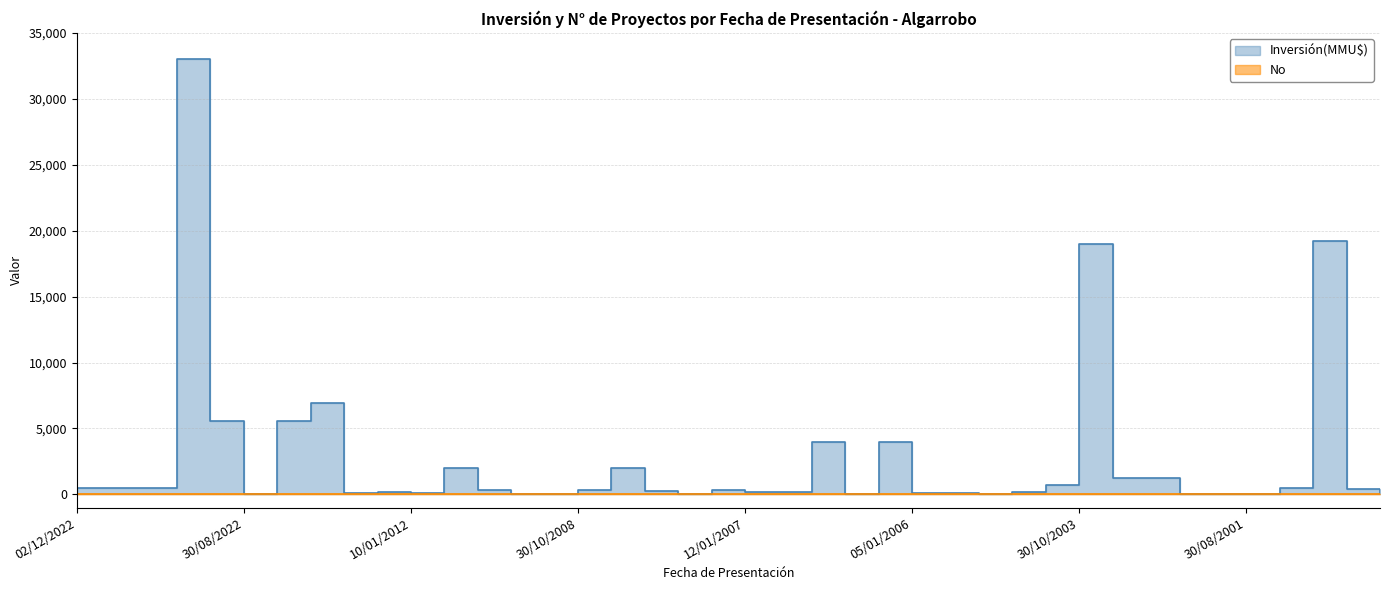

What is the average value of the No series?

20